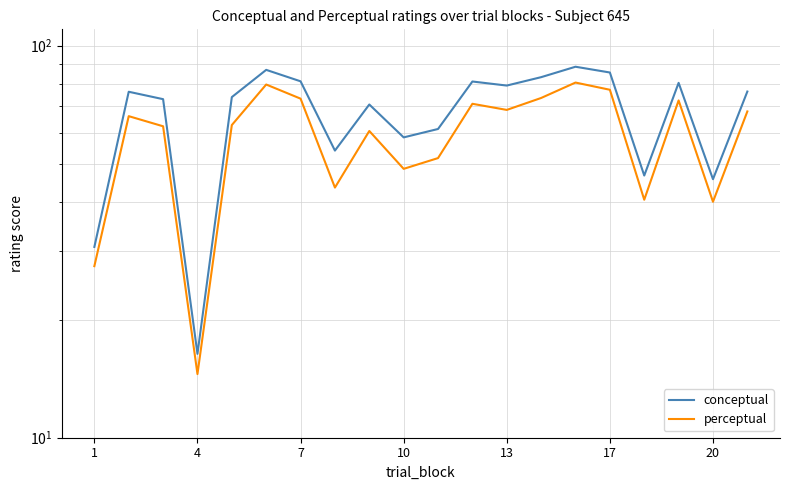

What is the approximate value of conceptual at 13?

79.1